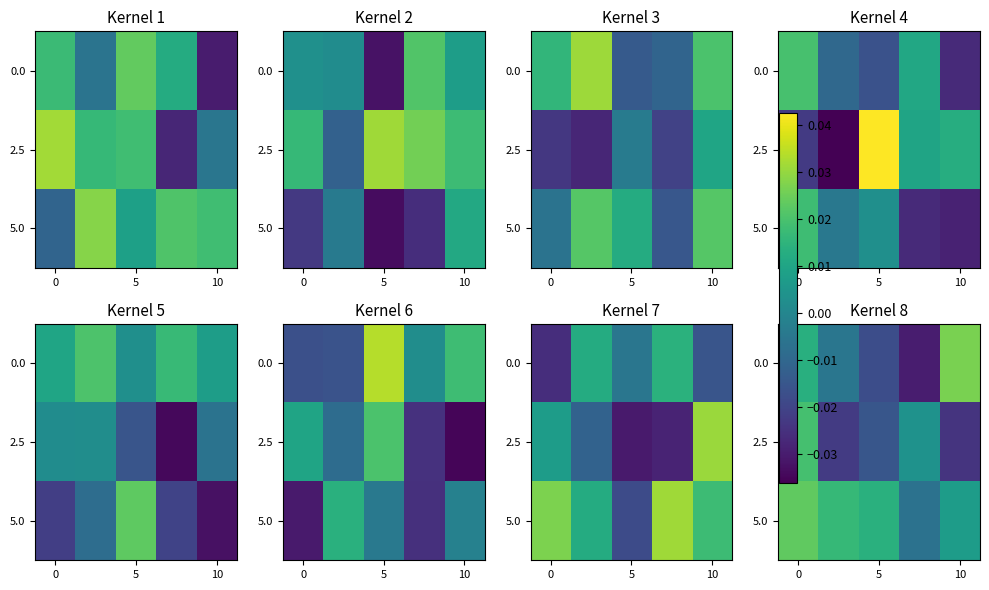

Is it true that 5.0 equals 0.0 at 5?

True